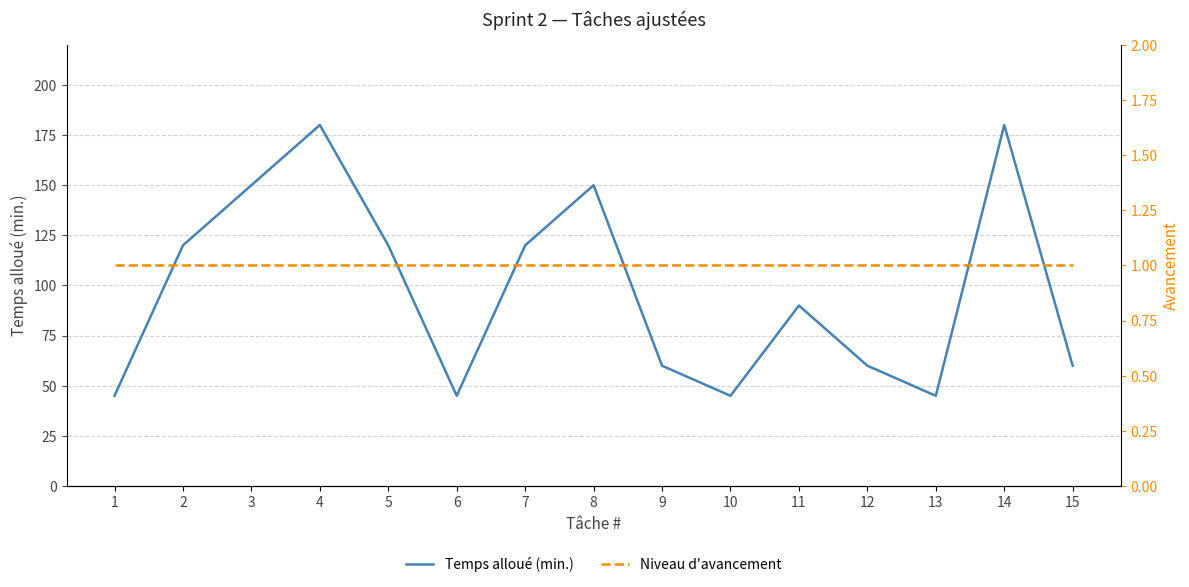

How many data points does each series have?

15